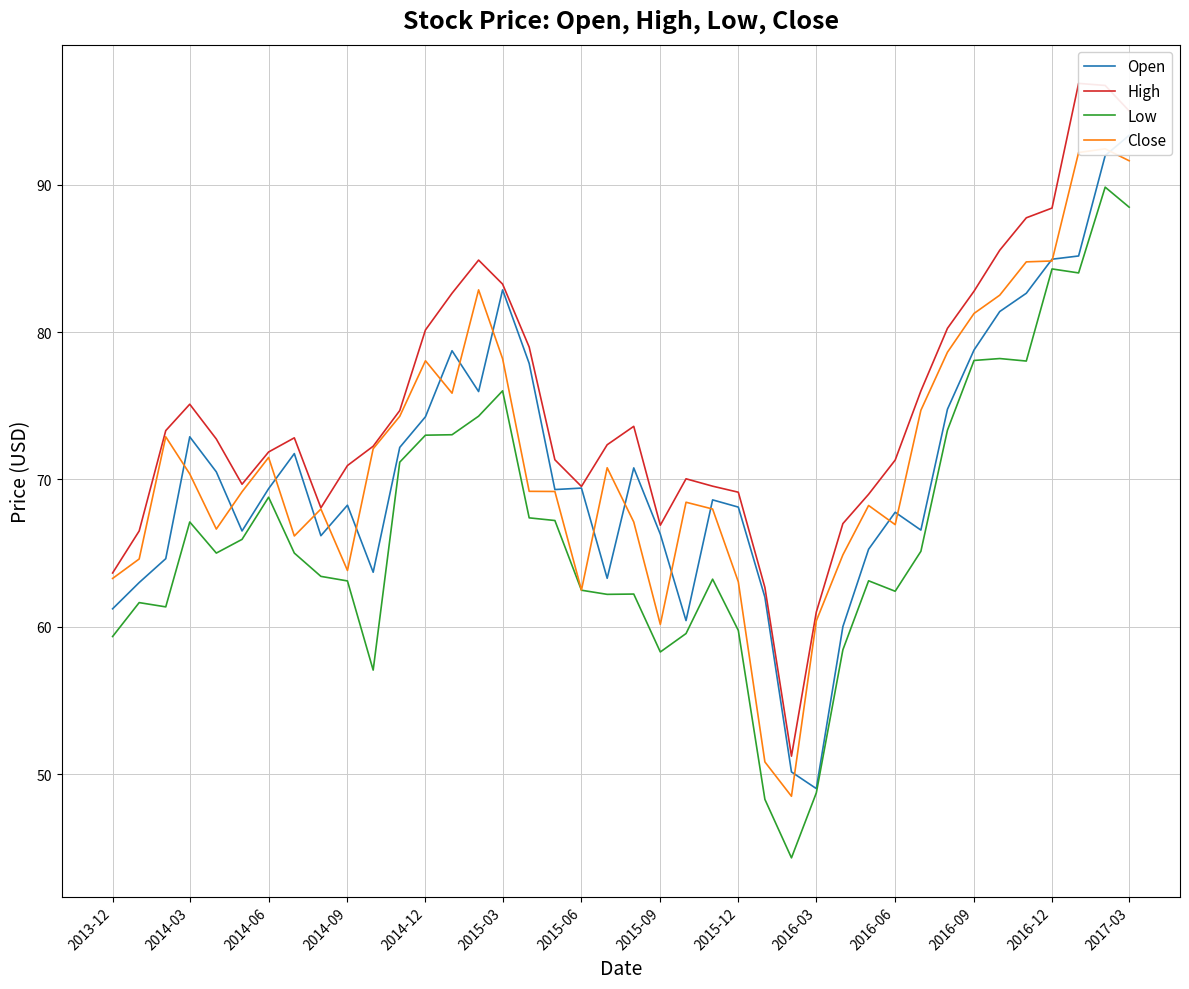

How many lines are shown in the chart?

4